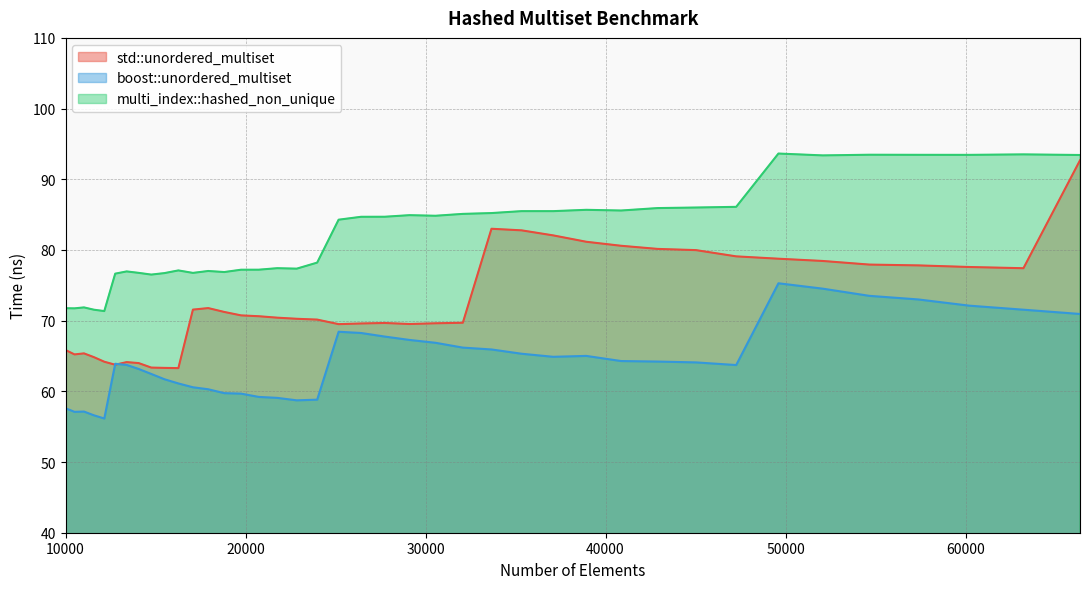

Which has a higher value, 14763 or 29110?

29110